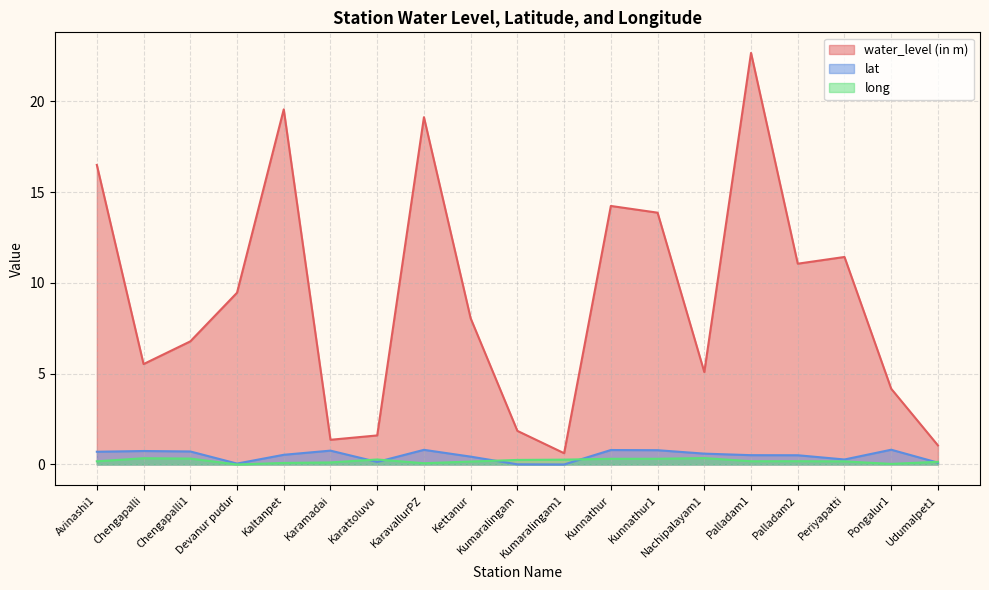

Reading left to right, list all the values displayed in this chart.

water_level (in m): Avinashi1=16.5	Chengapalli=5.5	Chengapalli1=6.8	Devanur pudur=9.5	Kaltanpet=19.6	Karamadai=1.4	Karattoluvu=1.6	KaravallurPZ=19.1	Kettanur=8.1	Kumaralingam=1.9	Kumaralingam1=0.6	Kunnathur=14.2	Kunnathur1=13.9	Nachipalayam1=5.1	Palladam1=22.7	Palladam2=11.1	Periyapatti=11.4	Pongalur1=4.2	Udumalpet1=1.1
lat: Avinashi1=0.7	Chengapalli=0.7	Chengapalli1=0.7	Devanur pudur=0.0	Kaltanpet=0.5	Karamadai=0.8	Karattoluvu=0.1	KaravallurPZ=0.8	Kettanur=0.4	Kumaralingam=0.0	Kumaralingam1=0.0	Kunnathur=0.8	Kunnathur1=0.8	Nachipalayam1=0.6	Palladam1=0.5	Palladam2=0.5	Periyapatti=0.3	Pongalur1=0.8	Udumalpet1=0.1
long: Avinashi1=0.2	Chengapalli=0.3	Chengapalli1=0.3	Devanur pudur=0.0	Kaltanpet=0.1	Karamadai=0.1	Karattoluvu=0.3	KaravallurPZ=0.1	Kettanur=0.2	Kumaralingam=0.2	Kumaralingam1=0.3	Kunnathur=0.3	Kunnathur1=0.3	Nachipalayam1=0.4	Palladam1=0.2	Palladam2=0.2	Periyapatti=0.2	Pongalur1=0.0	Udumalpet1=0.1